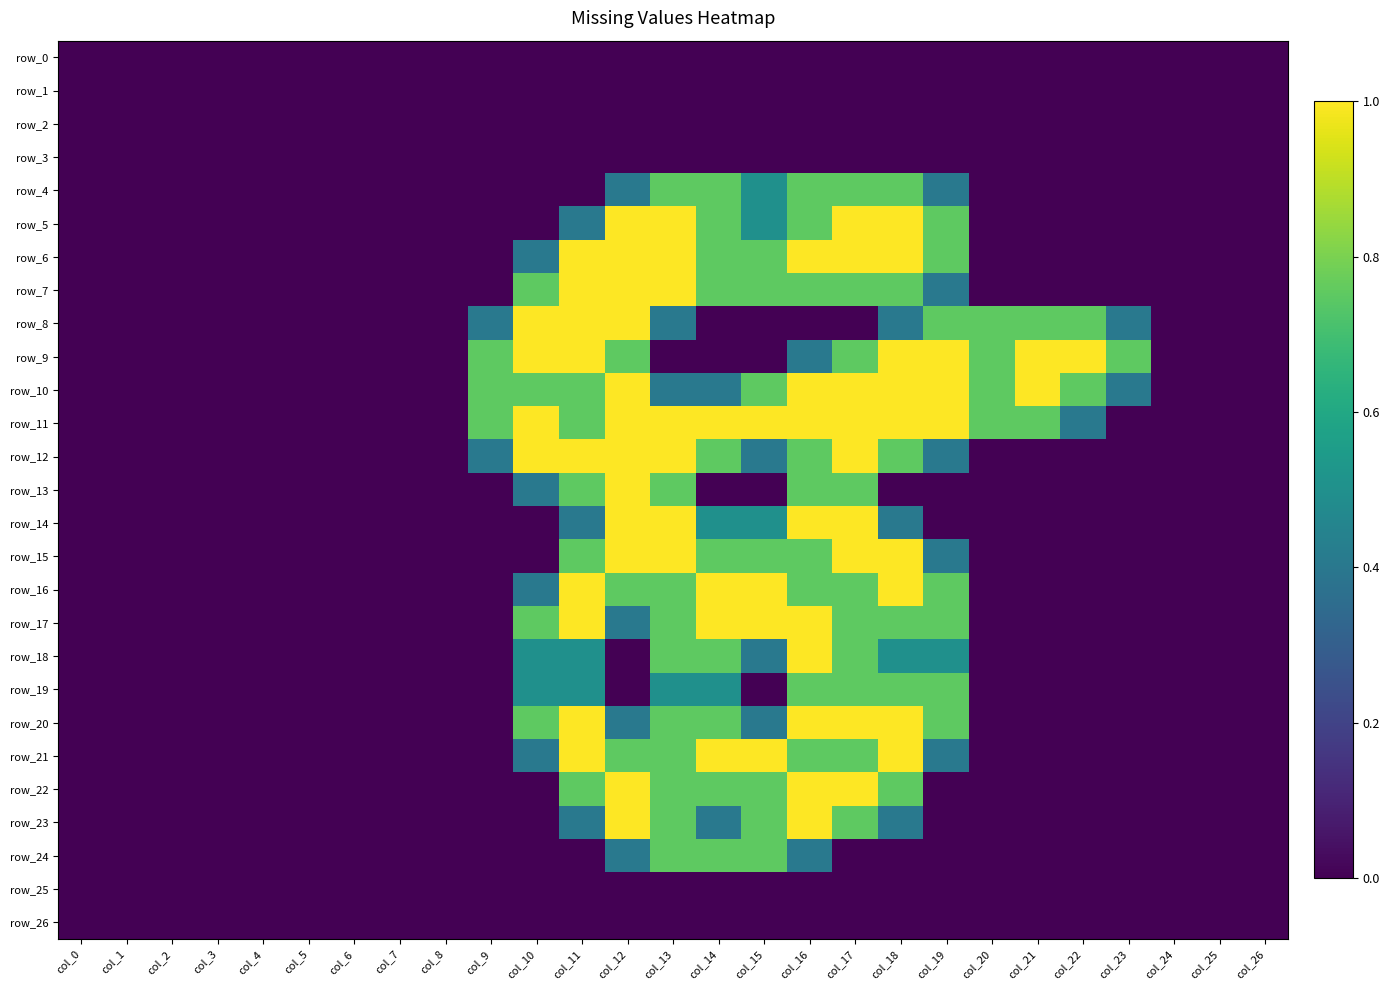

What is the highest value of the row_23 series?

1.0